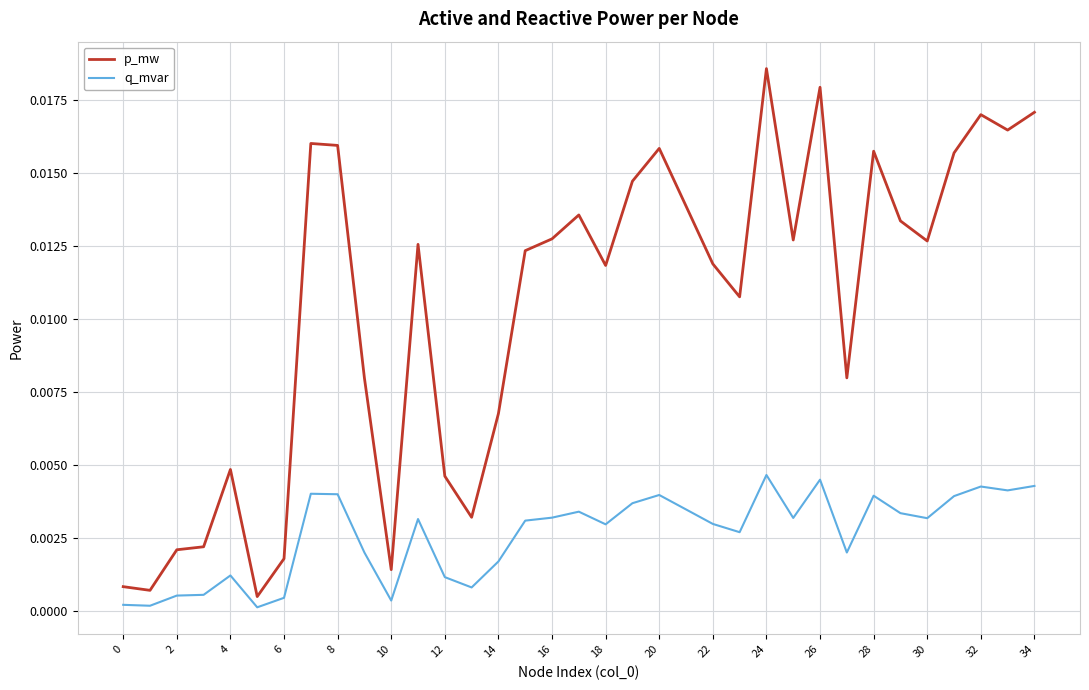

Which series has the largest total across all categories?

p_mw